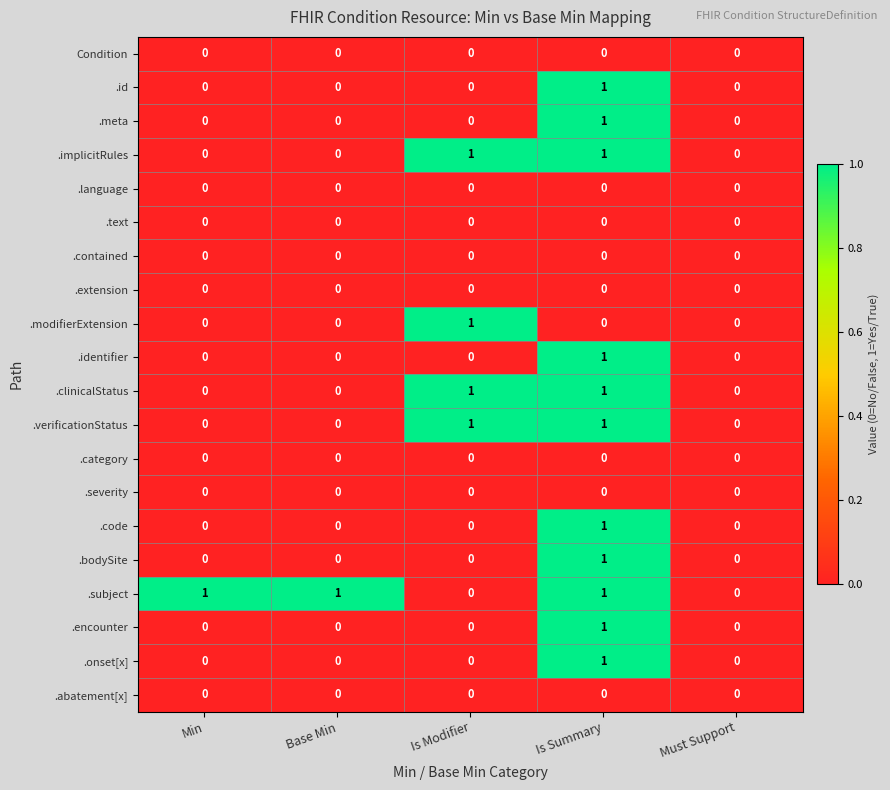

True or false: .implicitRules has a value of 0 at Min.

True